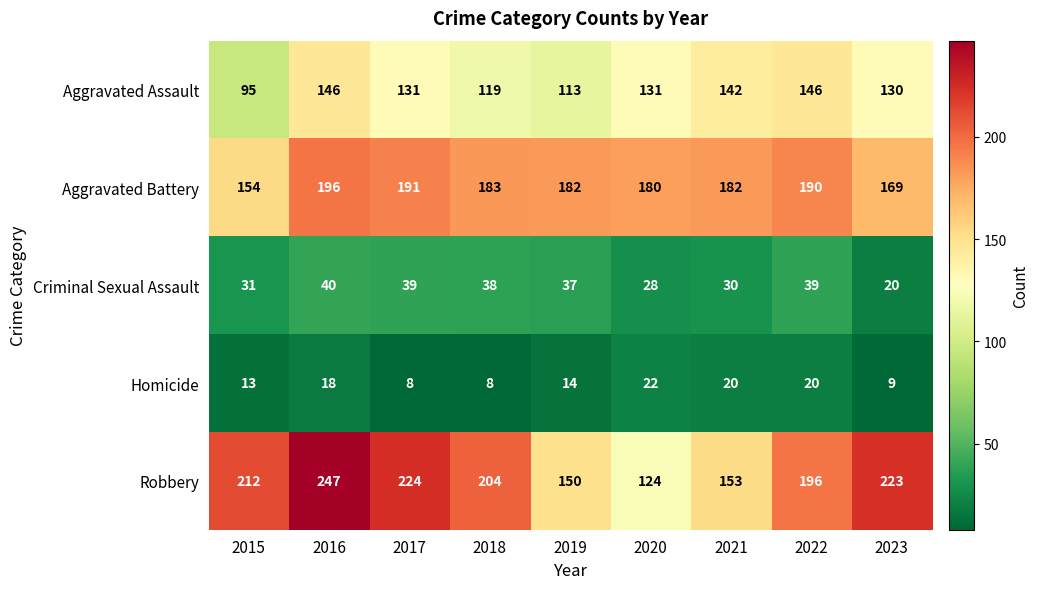

Count the number of categories in the chart.

9